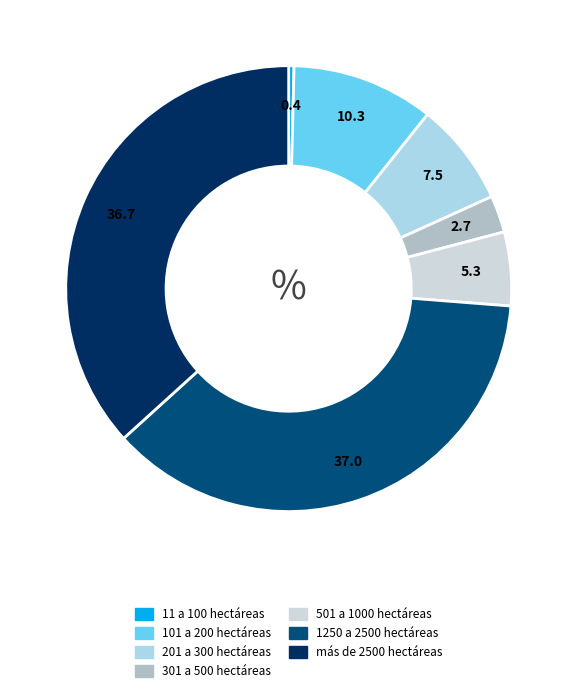

True or false: 301 a 500 hectáreas accounts for 3% of the total.

True